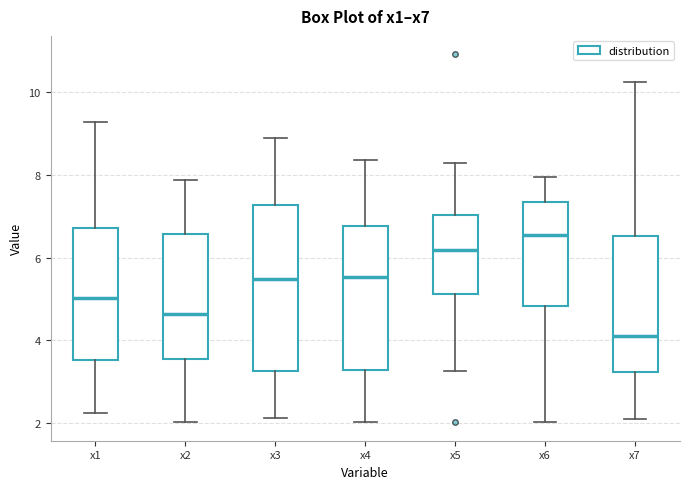

Which box is the tallest, from its lower edge to its upper edge?

x3